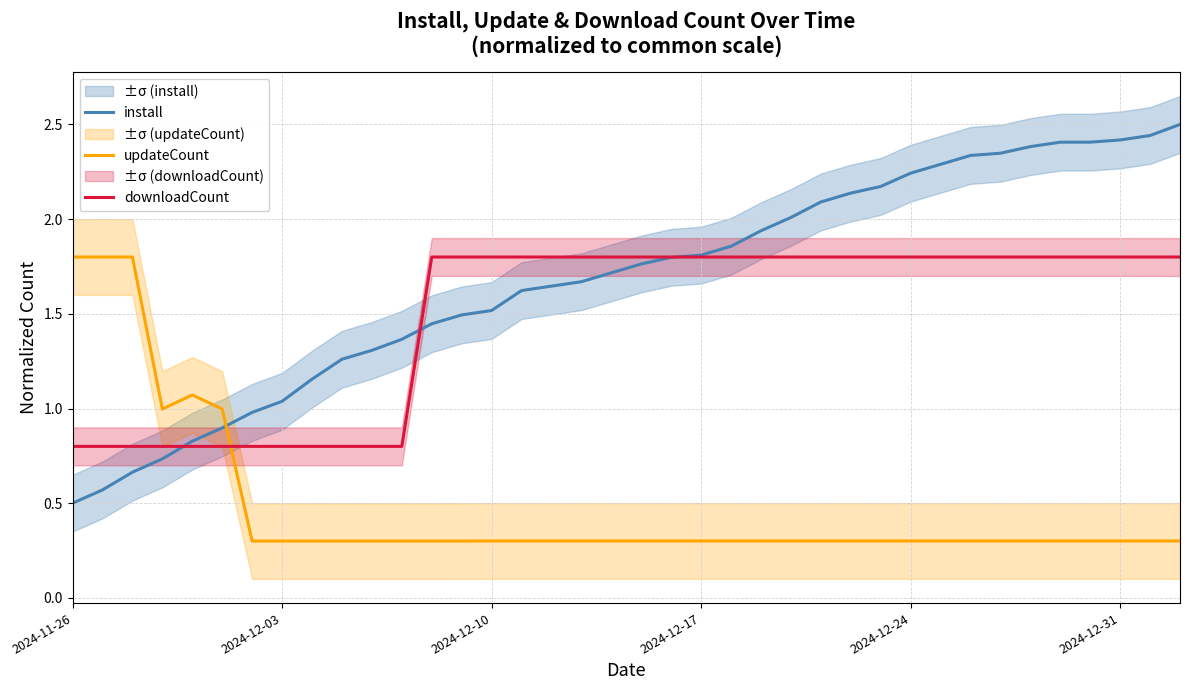

What is the value of the install point at the 18th from the left?

1.7